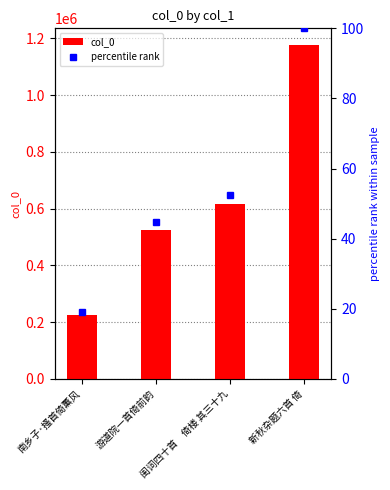

The value of col_0 at 新秋杂题六首 倚 is 688746.5. True or false?

False